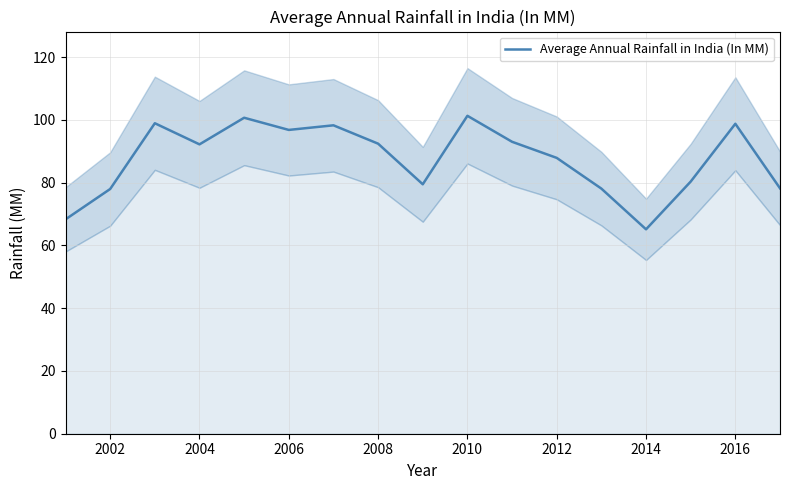

How many distinct data groups are displayed?

1